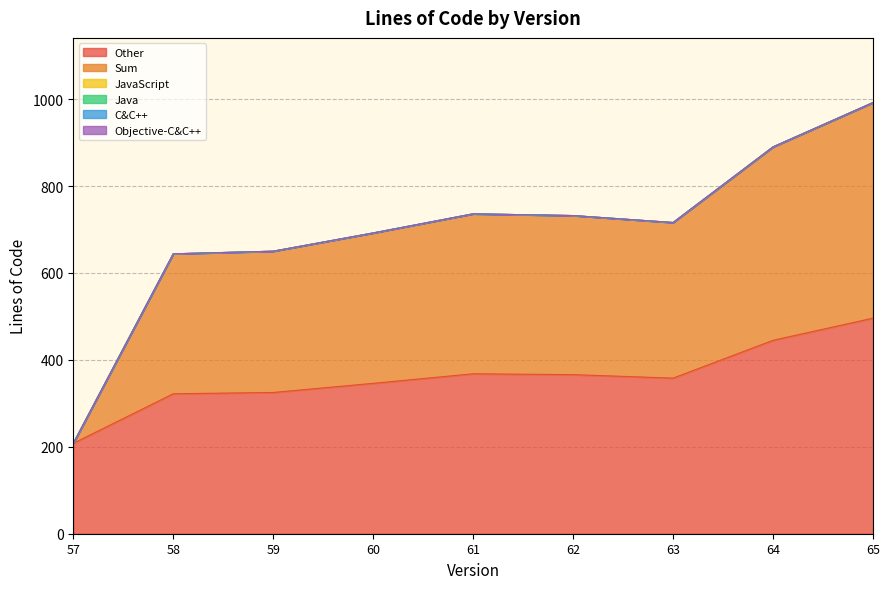

Which series changed the most between 57 and 64?

Sum